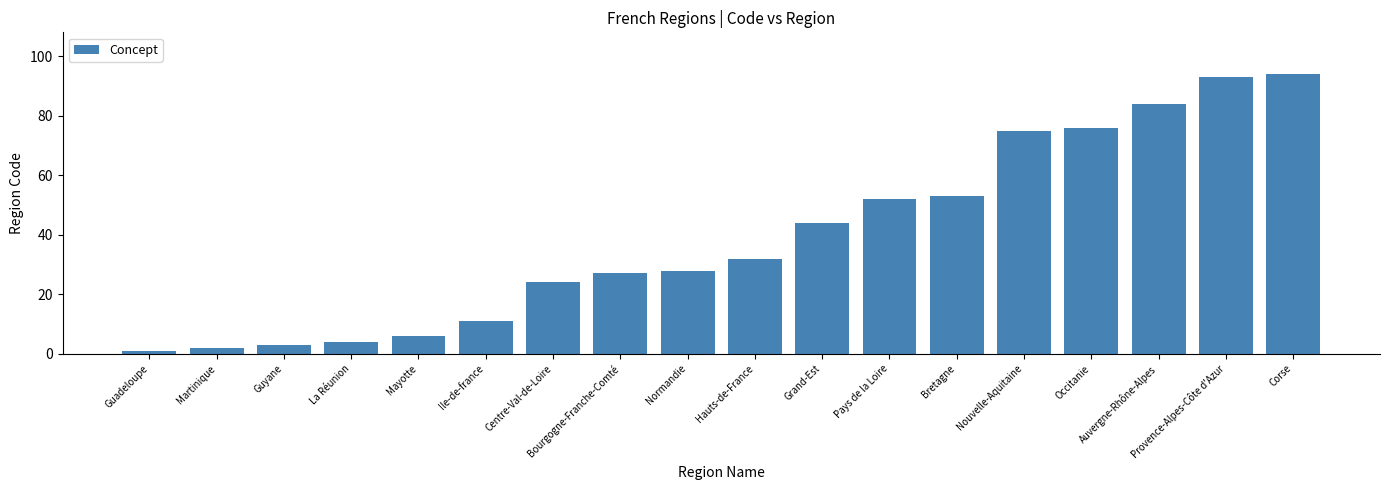

Between Corse and Ile-de-france, which is larger?

Corse